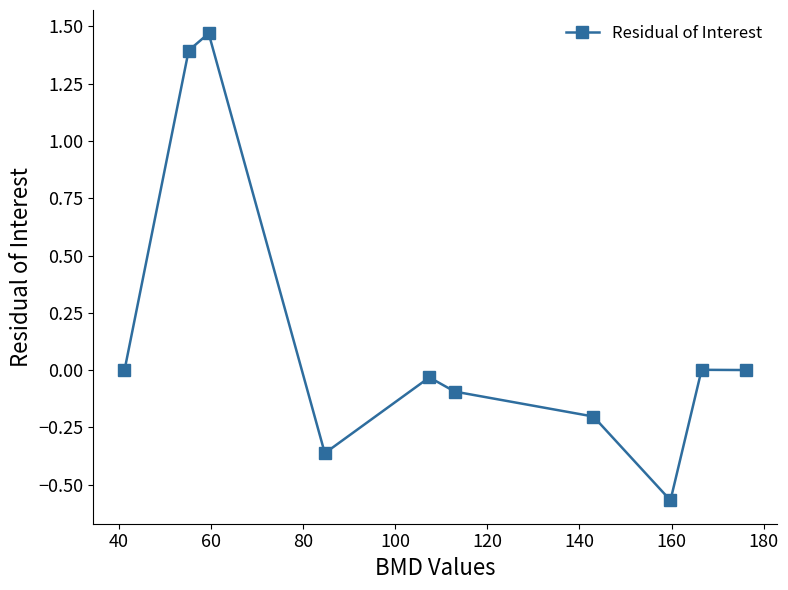

True or false: the data has more than 0 interior local peaks.

True